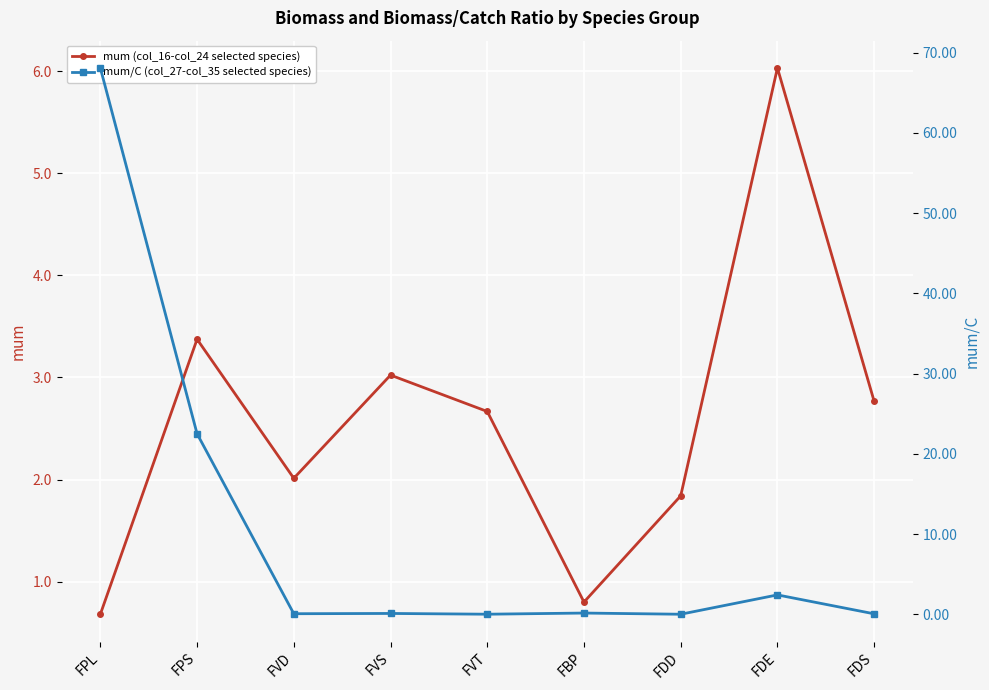

Rank the series by their average value, from lowest to highest.

mum (col_16-col_24 selected species), mum/C (col_27-col_35 selected species)